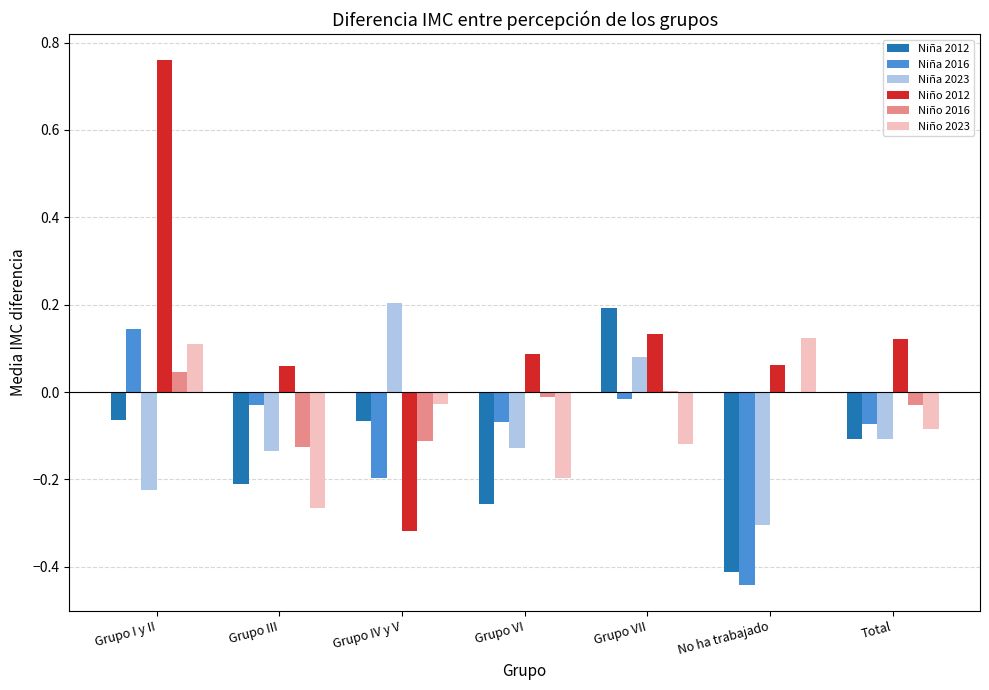

At which label does Niño 2016 reach its peak?

Grupo I y II